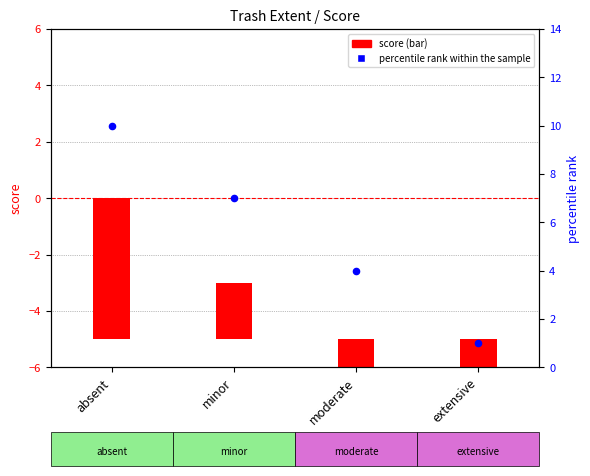

At which category is the sum across all series the highest?

absent